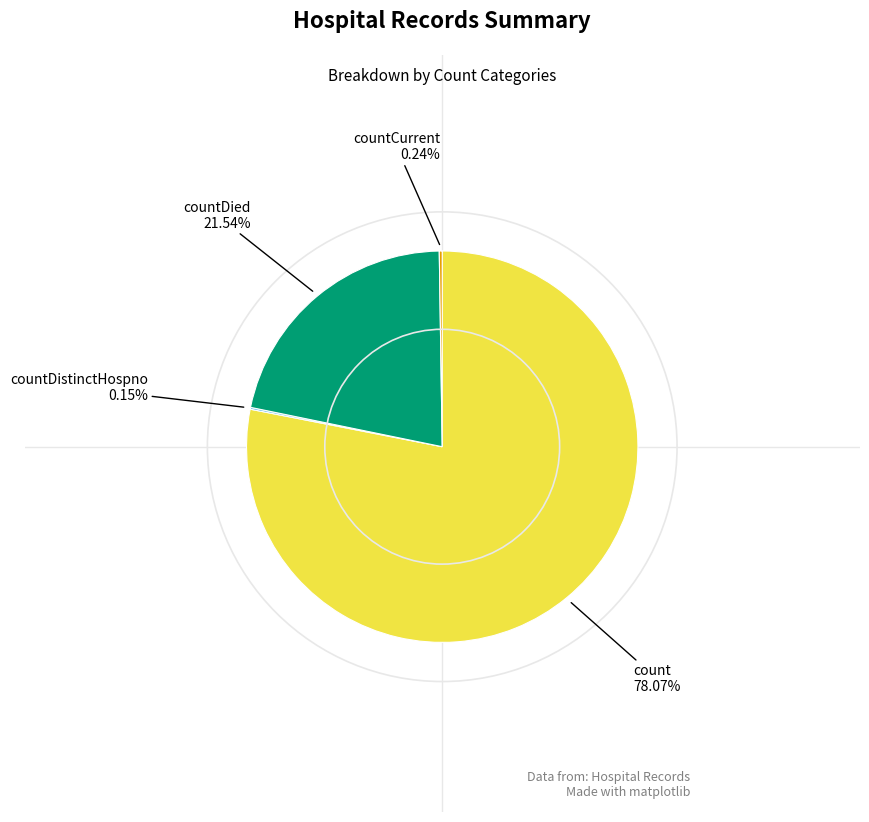

To the nearest percent, what is the average slice percentage?

25%